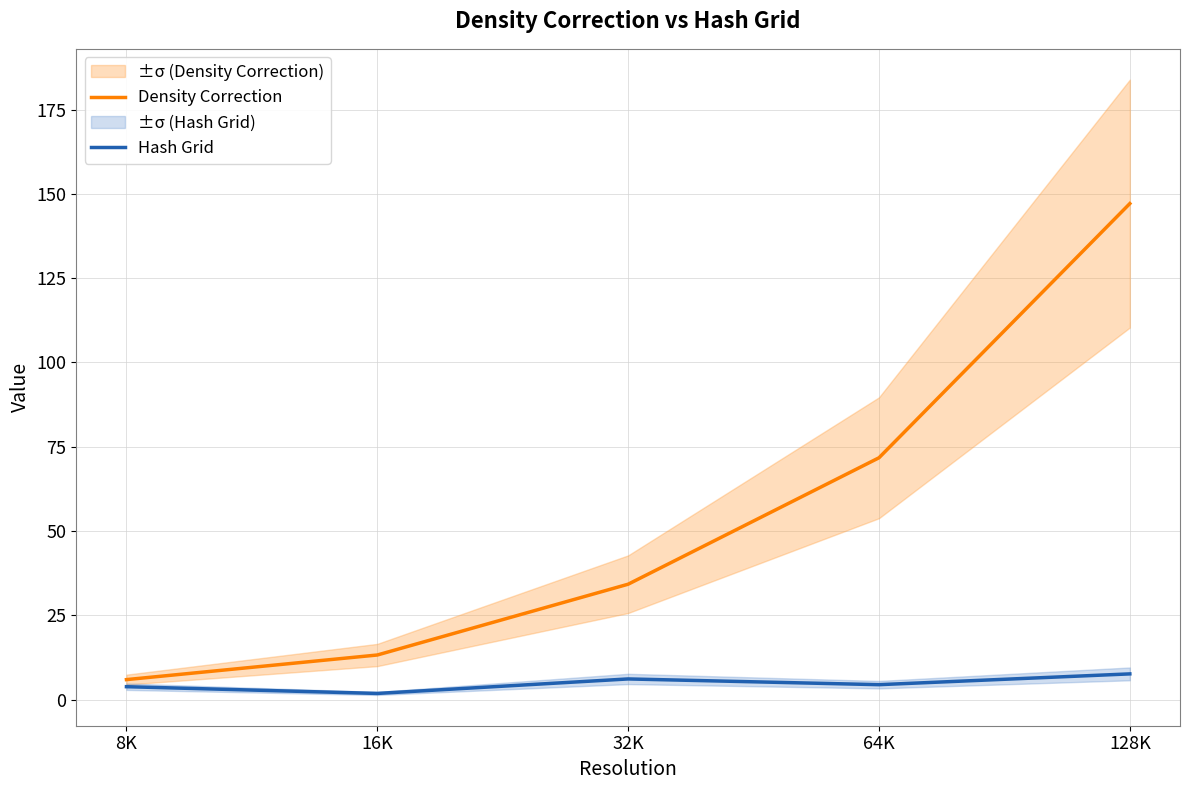

At which label is Density Correction closest to 76?

64K